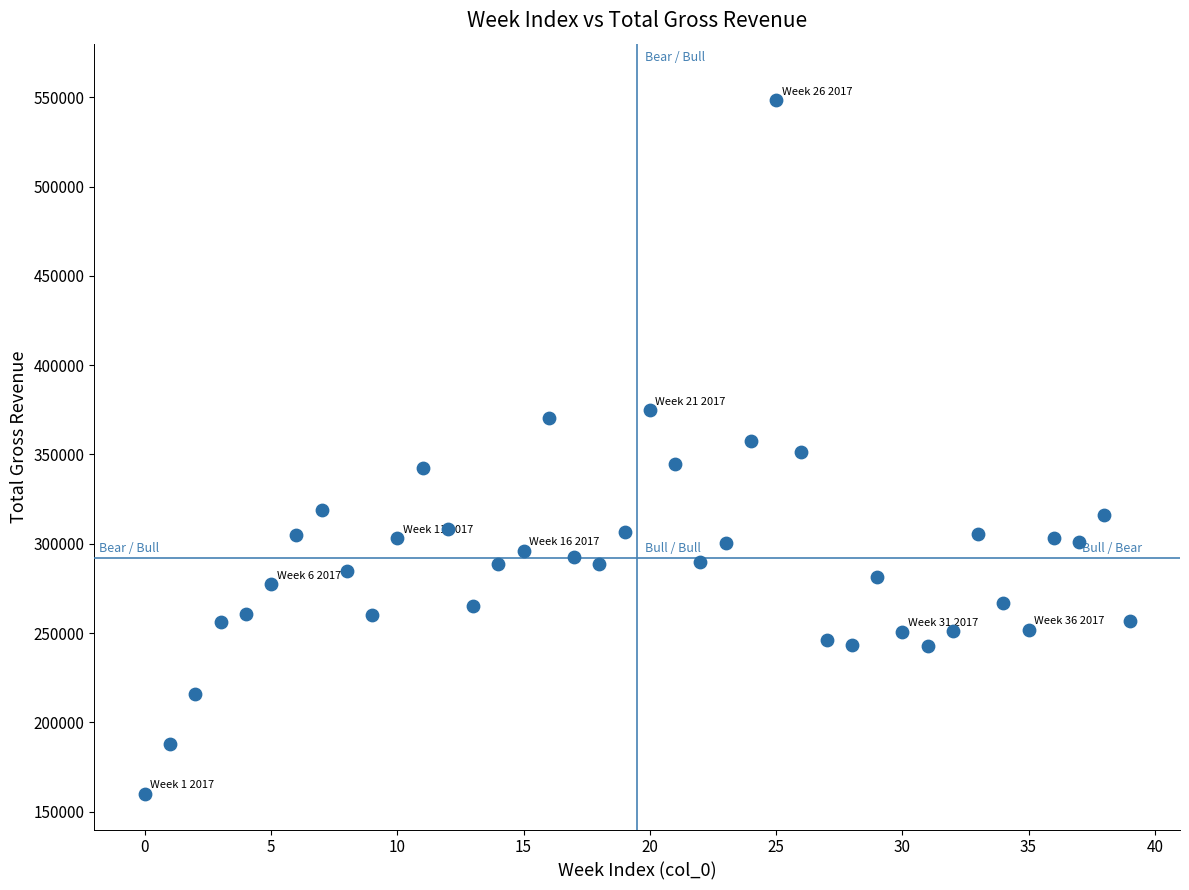

What is the range of Y values (max minus min)?

388319.6